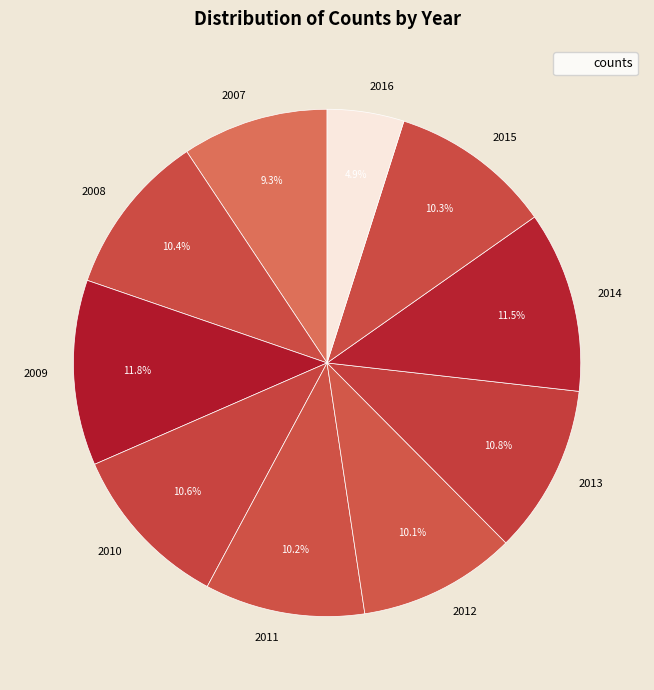

Which category has the smallest portion of the pie?

2016